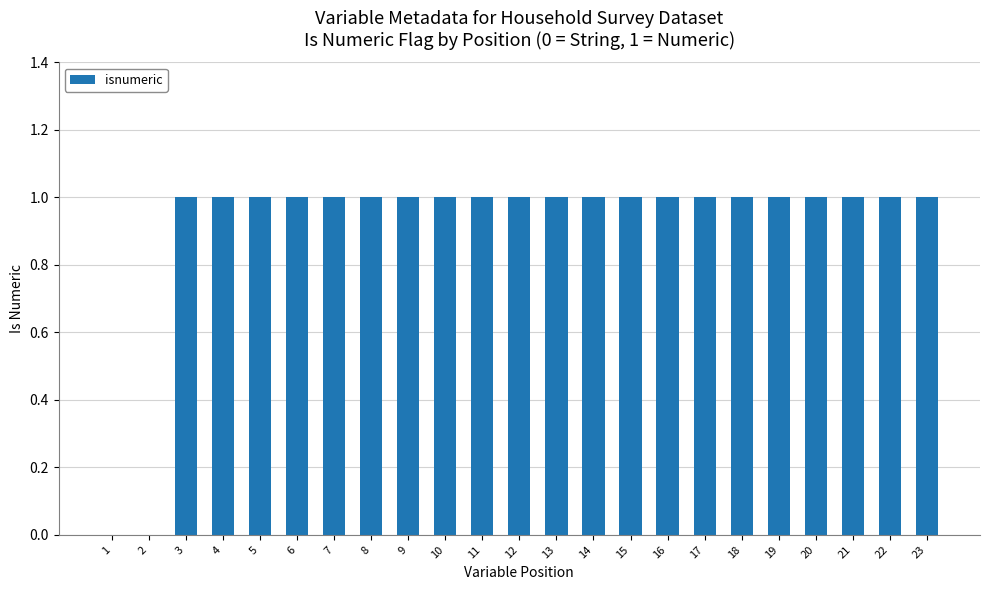

What is the sum of all values?

21